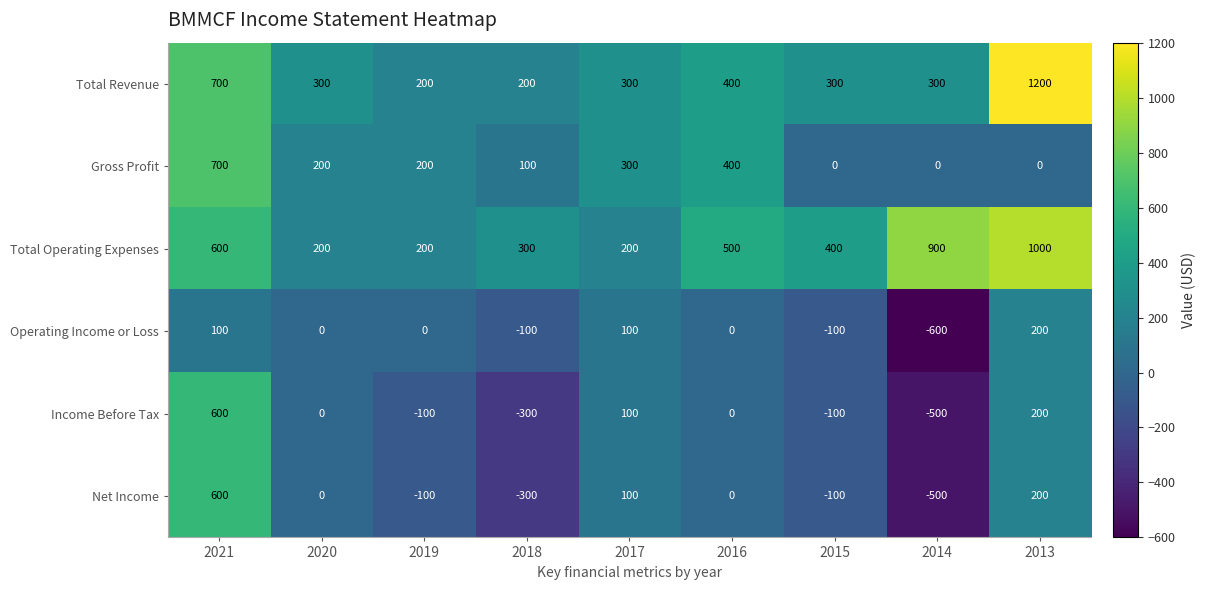

What is the average value of the Total Revenue series?

433